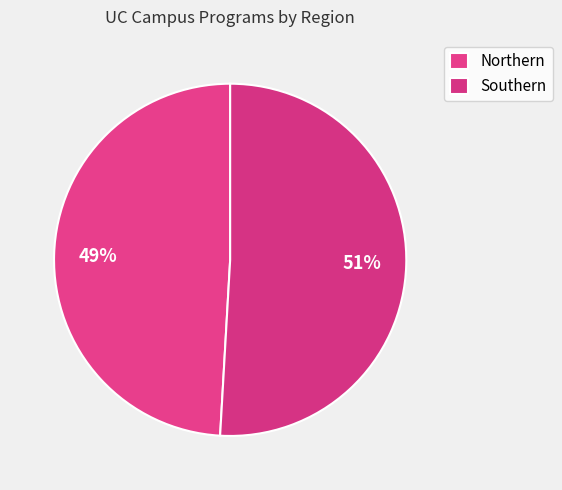

To the nearest percent, what percentage of the pie is Northern?

49%